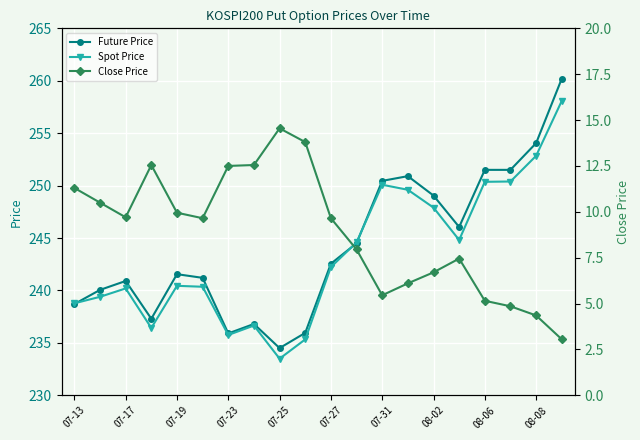

Count the number of categories in the chart.

20